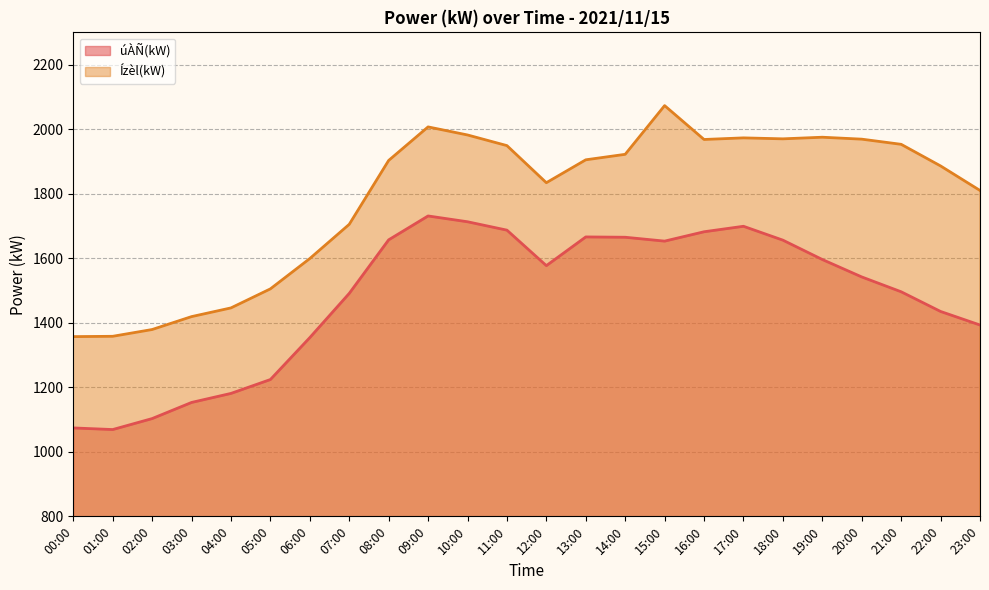

Reading right to left, what are all the values shown in this chart?

úÀÑ(kW): 23:00=1393	22:00=1435	21:00=1496	20:00=1542	19:00=1596	18:00=1656	17:00=1699	16:00=1682	15:00=1653	14:00=1665	13:00=1666	12:00=1577	11:00=1687	10:00=1713	09:00=1731	08:00=1657	07:00=1491	06:00=1354	05:00=1224	04:00=1181	03:00=1153	02:00=1103	01:00=1069	00:00=1074
Ízèl(kW): 23:00=1810	22:00=1886	21:00=1953	20:00=1969	19:00=1975	18:00=1970	17:00=1973	16:00=1968	15:00=2073	14:00=1922	13:00=1905	12:00=1834	11:00=1949	10:00=1982	09:00=2007	08:00=1903	07:00=1705	06:00=1599	05:00=1505	04:00=1446	03:00=1419	02:00=1379	01:00=1358	00:00=1357